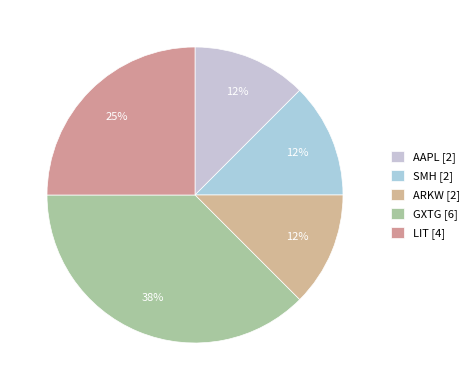

Do ARKW and GXTG together represent more than half of the pie?

No